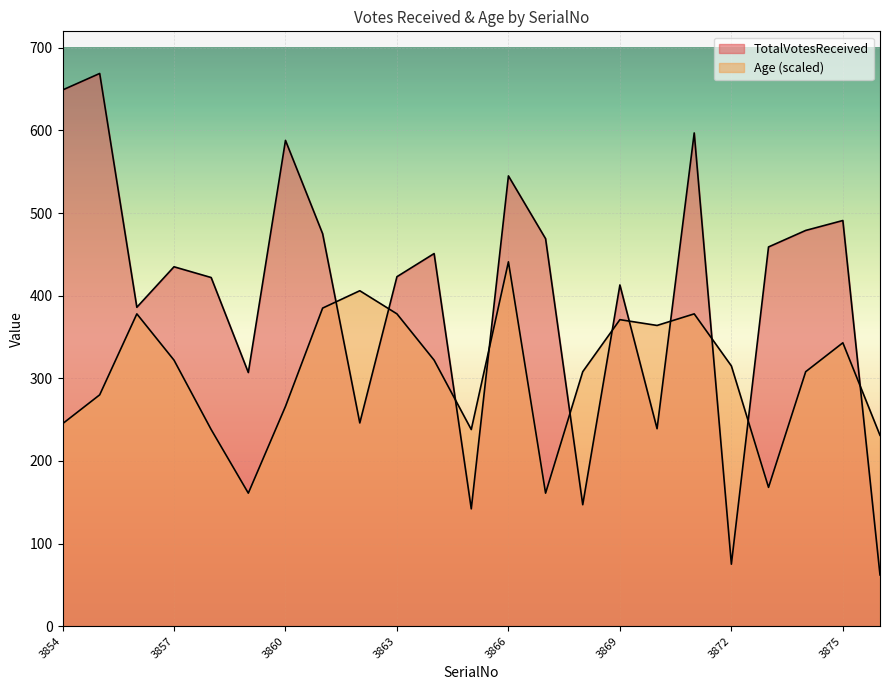

Where is TotalVotesReceived nearest to the value 365?

3856